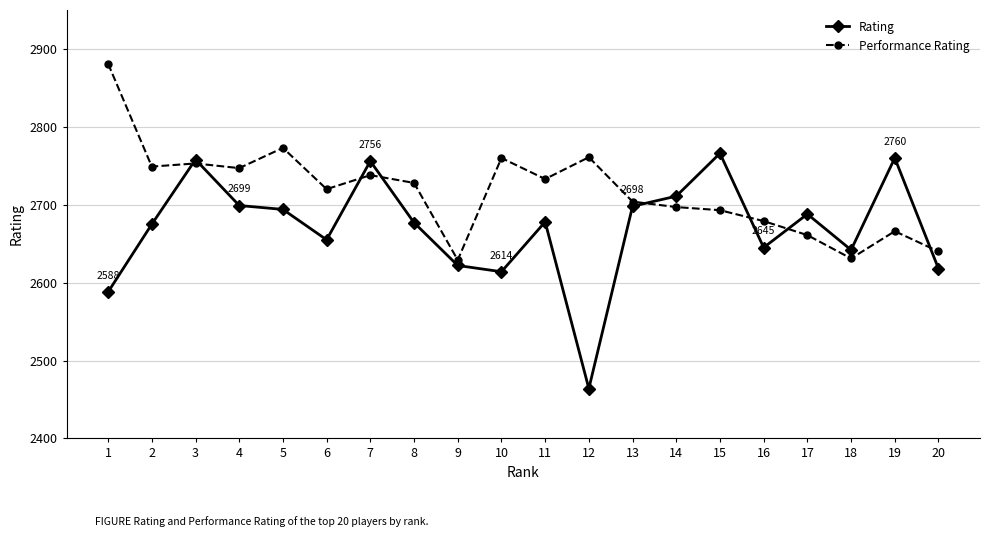

Where do Performance Rating and Rating first cross each other?

2 and 3